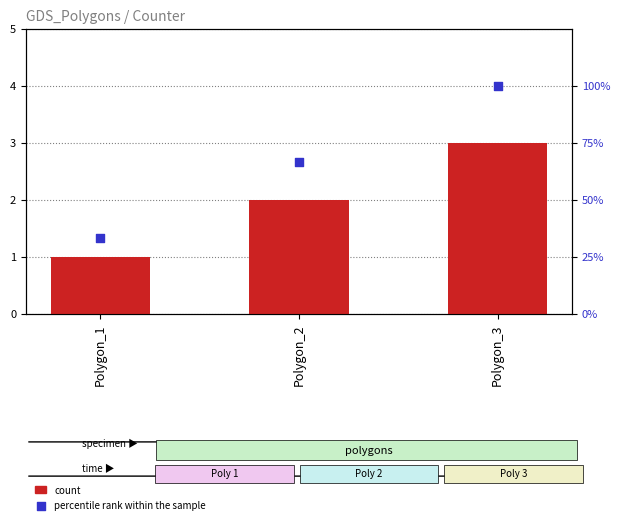

What are all the series names shown in the legend?

count, percentile rank within the sample